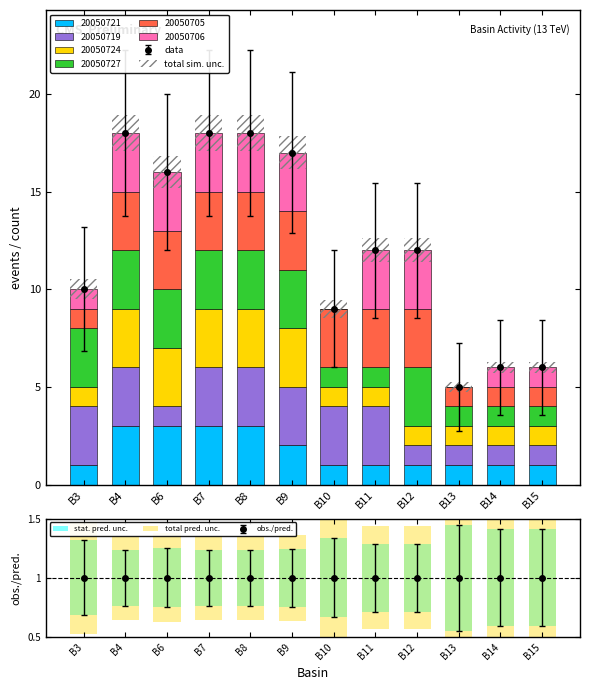

At B13, list the series in order from largest to smallest.

total pred. unc., stat. pred. unc.